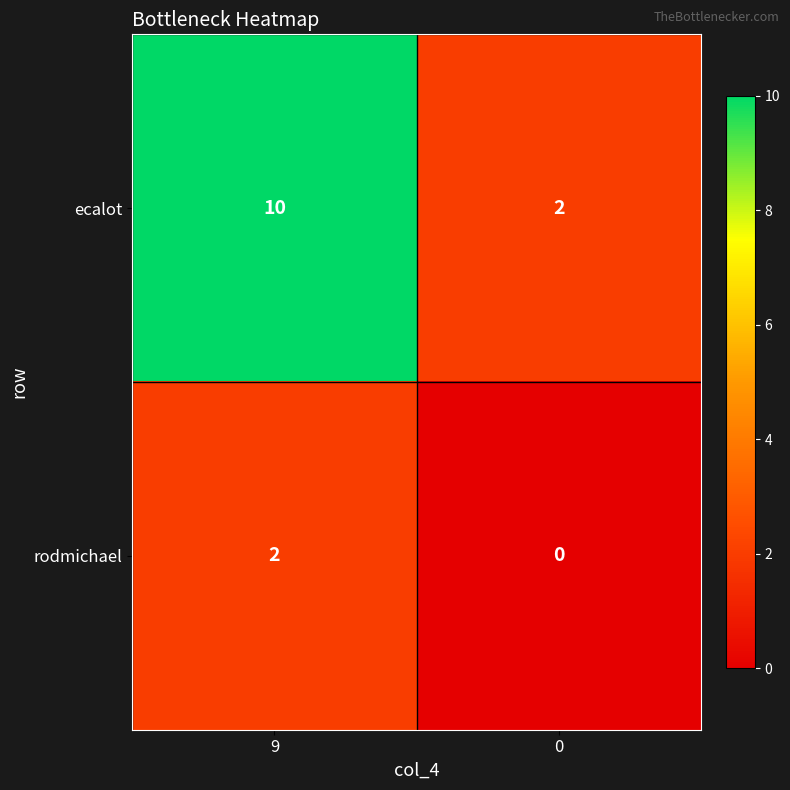

What is the difference between the maximum and minimum values in the ecalot series?

8